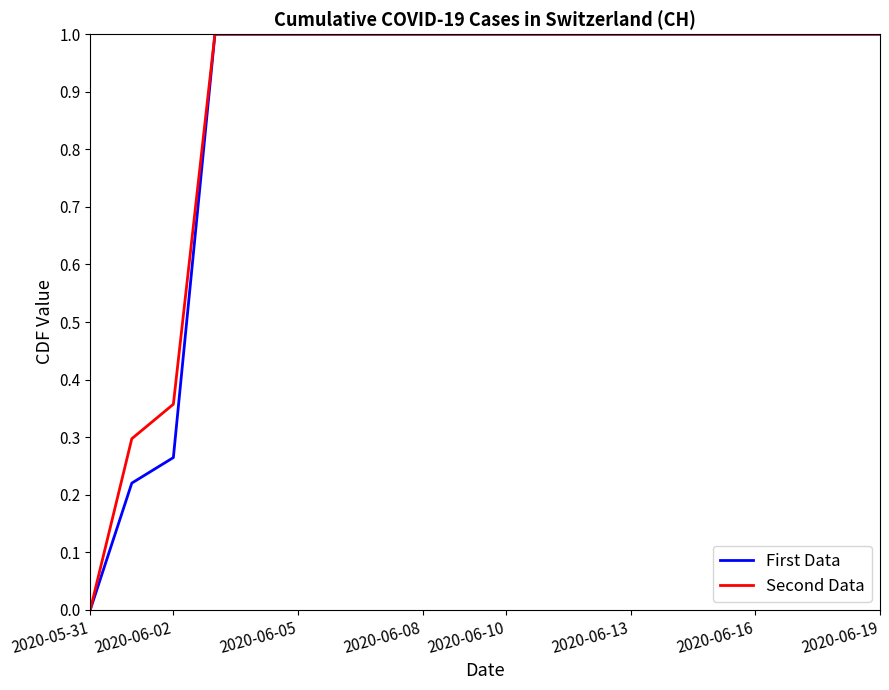

What is the maximum value for Second Data?

1.0